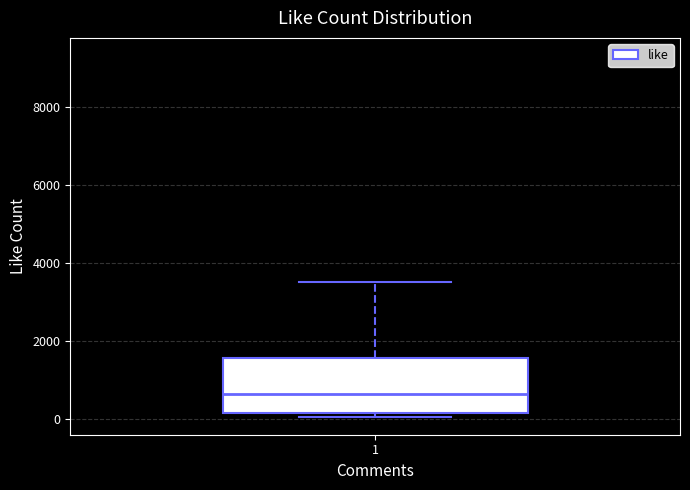

Where is the upper edge of the box at x = 1 on the y-axis? The values are not printed on the chart, so give them approximately, as read against the axis.

1600